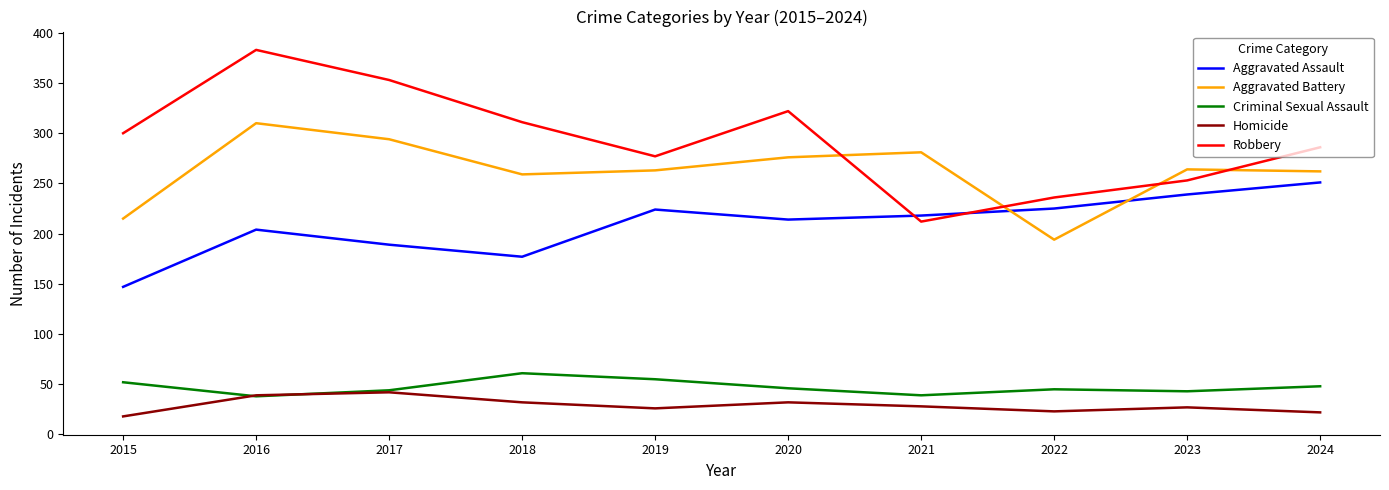

True or false: Robbery and Homicide cross at least once.

False